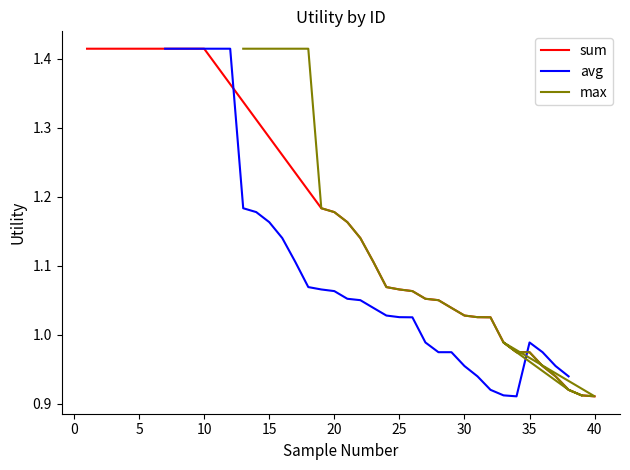

How many data points in sum are above 1?

24